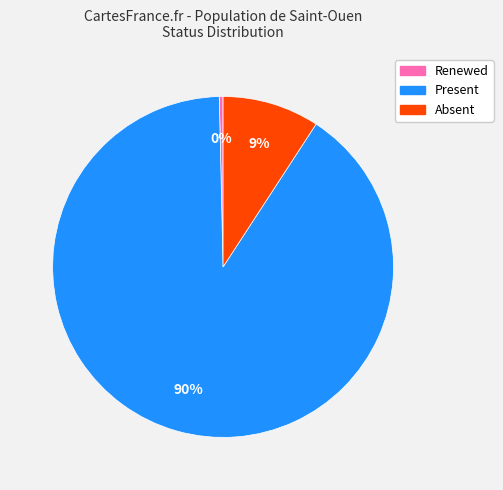

Rank the categories by value from lowest to highest.

Renewed, Absent, Present